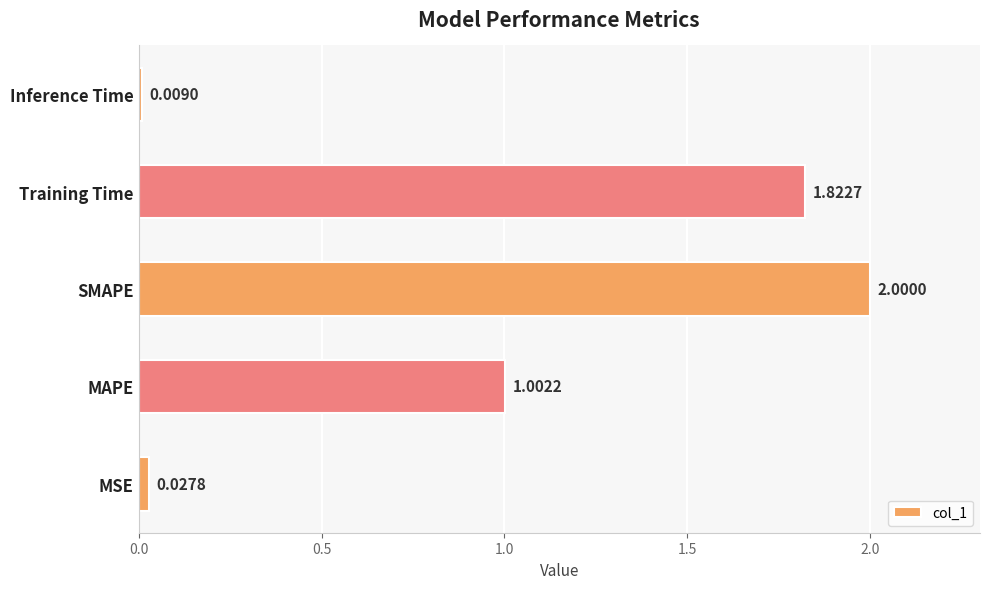

Where is the data nearest to the value 1?

MAPE